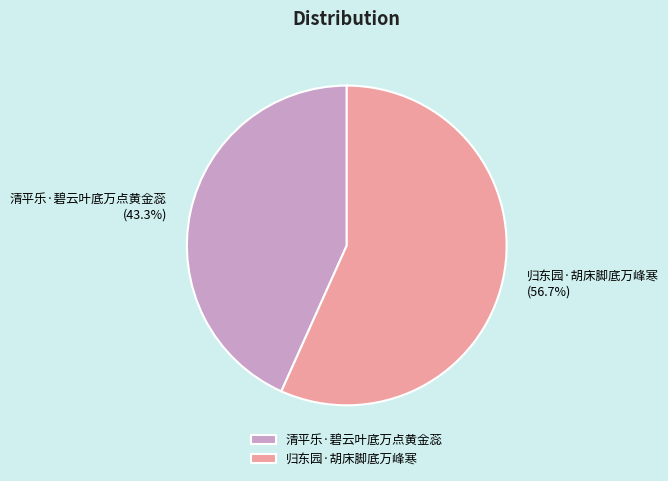

To the nearest percent, what is the combined percentage of 归东园·胡床脚底万峰寒 and 清平乐·碧云叶底万点黄金蕊?

100%